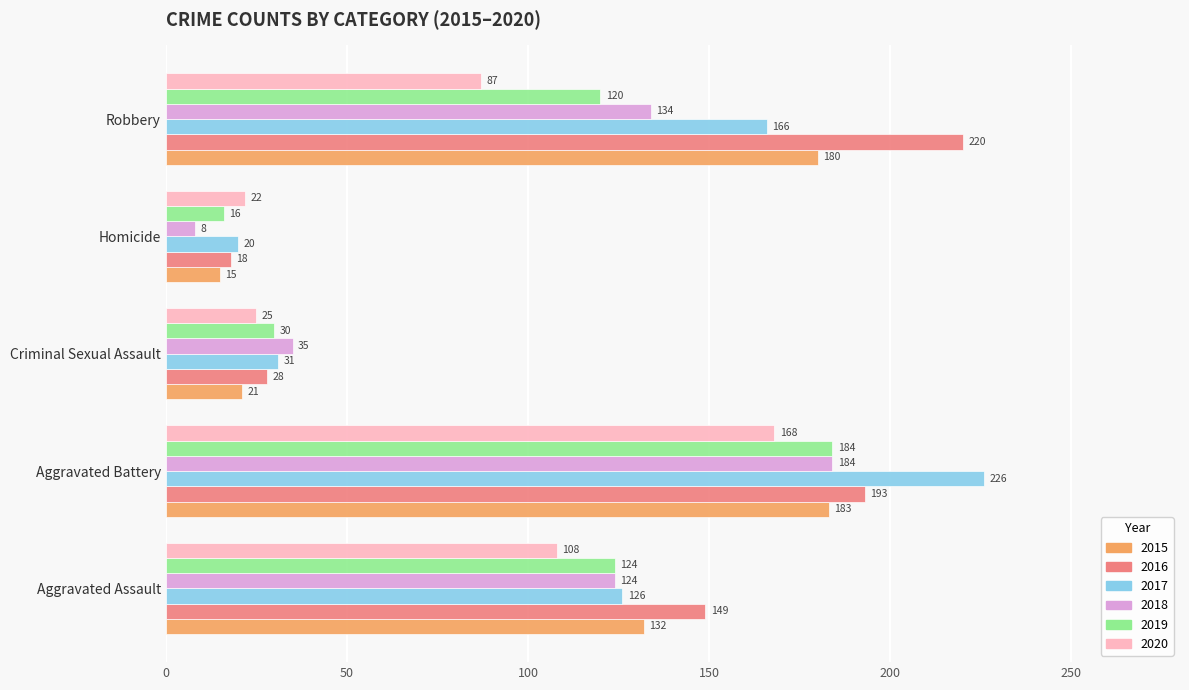

What is the difference between the maximum and second lowest values in the 2015 series?

162